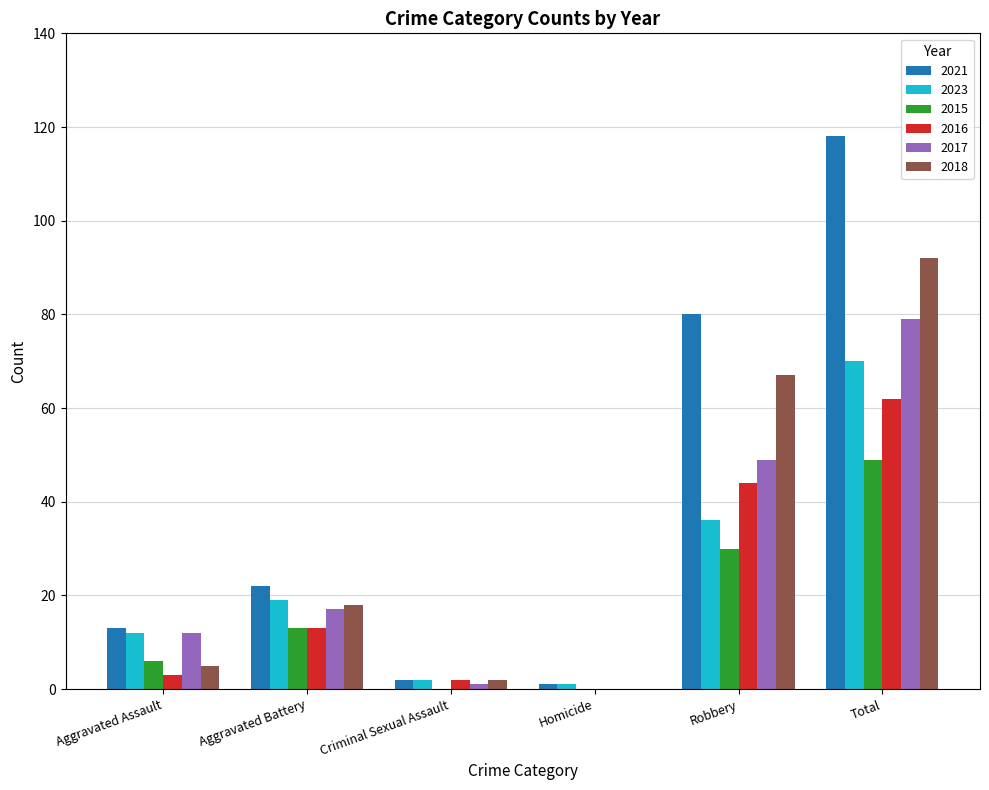

What is the difference between the 2021 values at Aggravated Battery and Robbery?

58